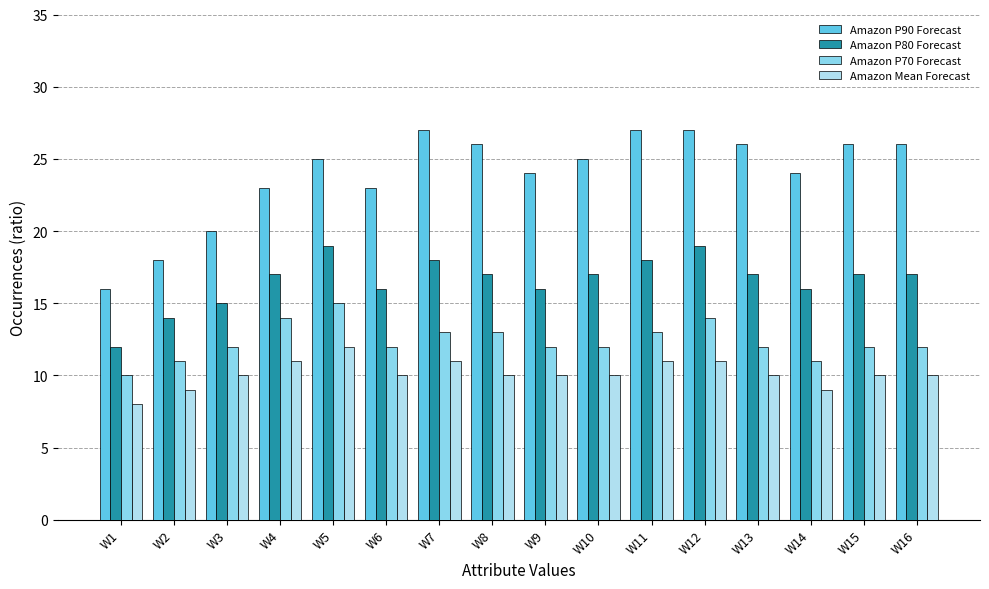

How many bars are there in total?

64